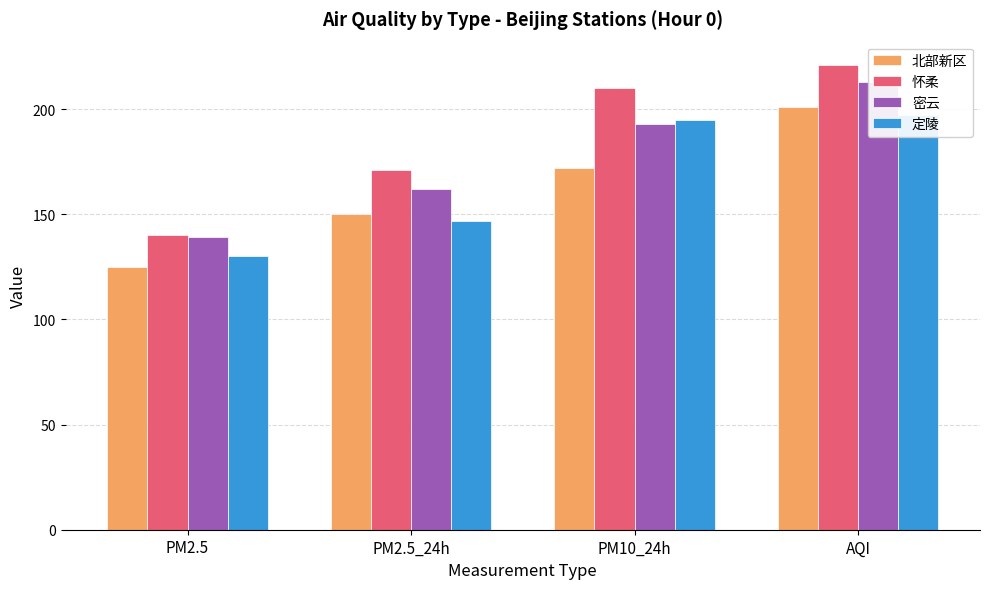

At which label does 密云 first exceed 193?

AQI